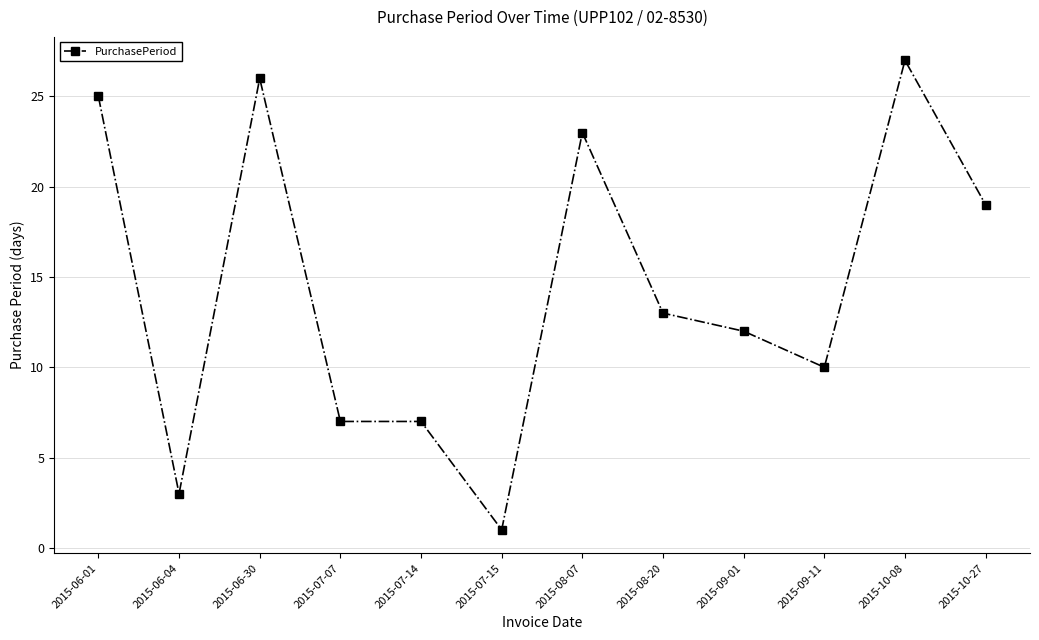

What is the label of the 9th point from the right?

2015-07-07